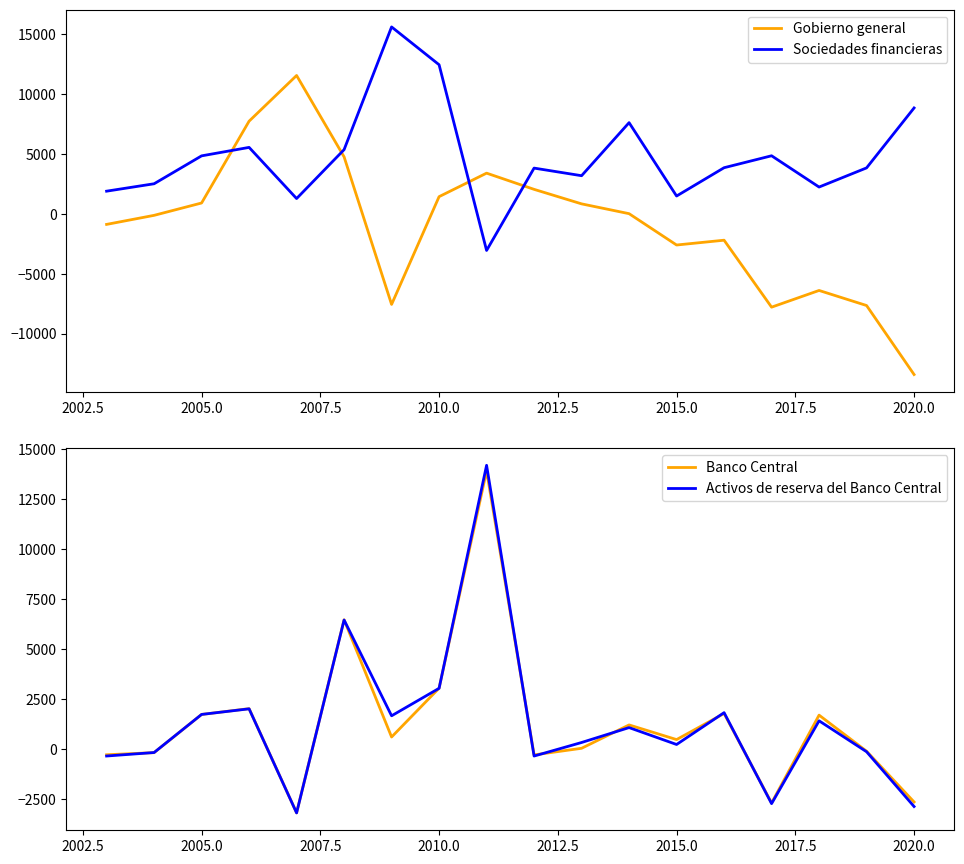

List the series in order of their peak value, highest first.

Sociedades financieras, Activos de reserva del Banco Central, Banco Central, Gobierno general